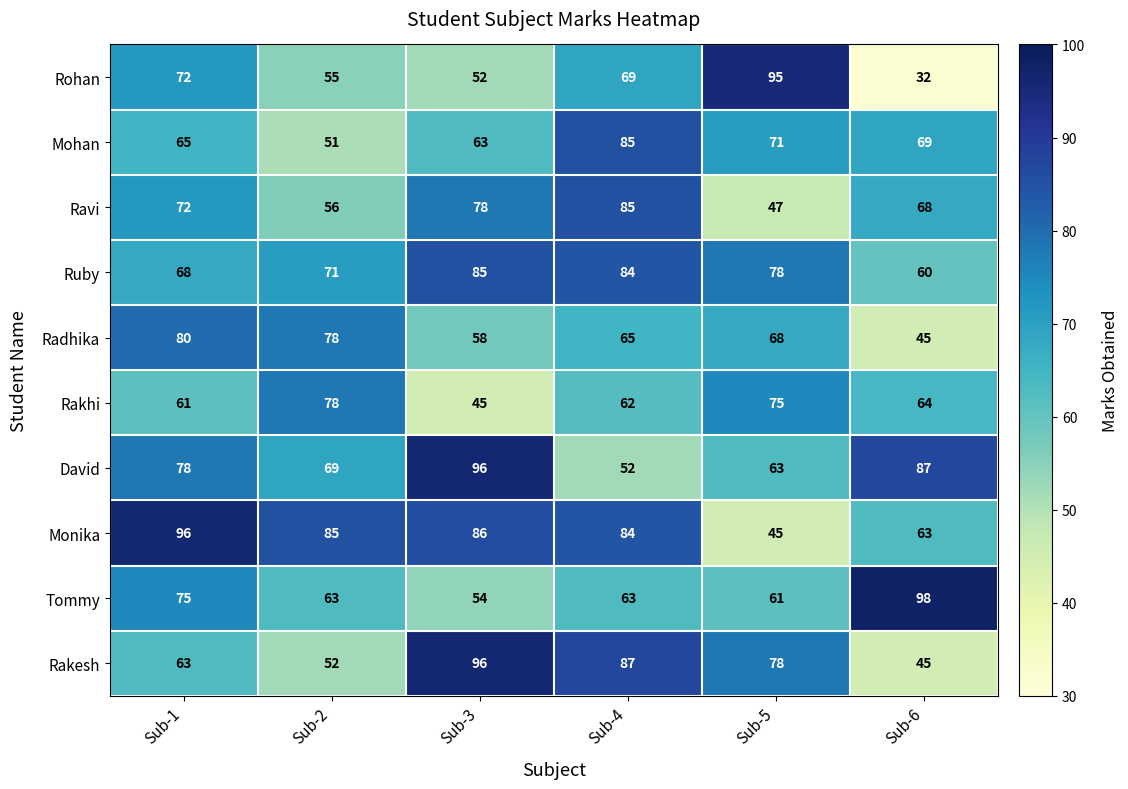

List the labels in order of David value, largest first.

Sub-3, Sub-6, Sub-1, Sub-2, Sub-5, Sub-4